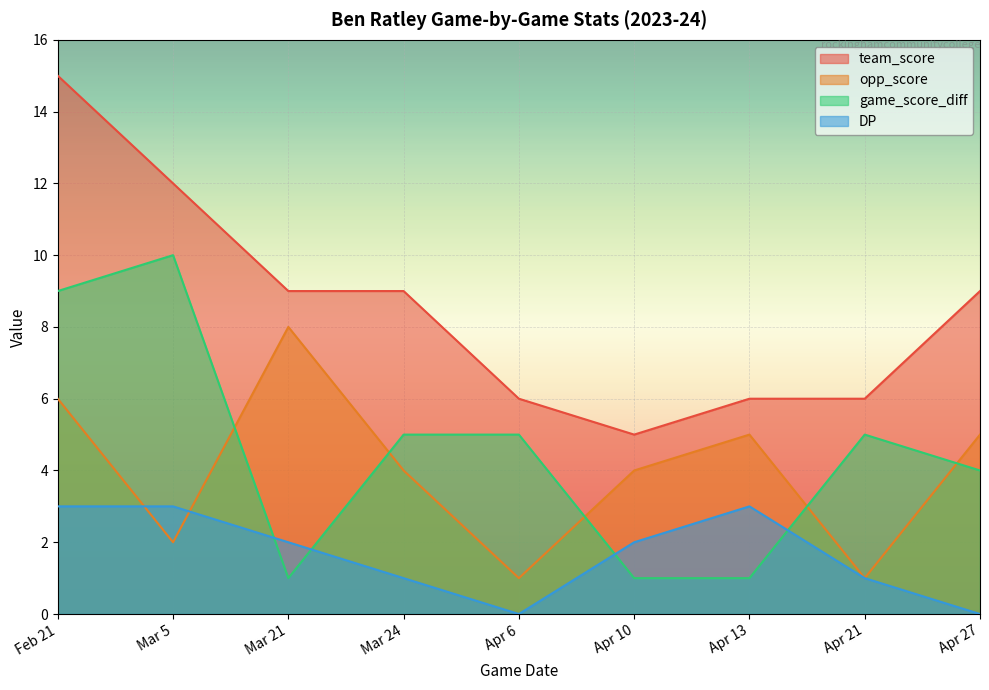

Count the number of data series in this chart.

4